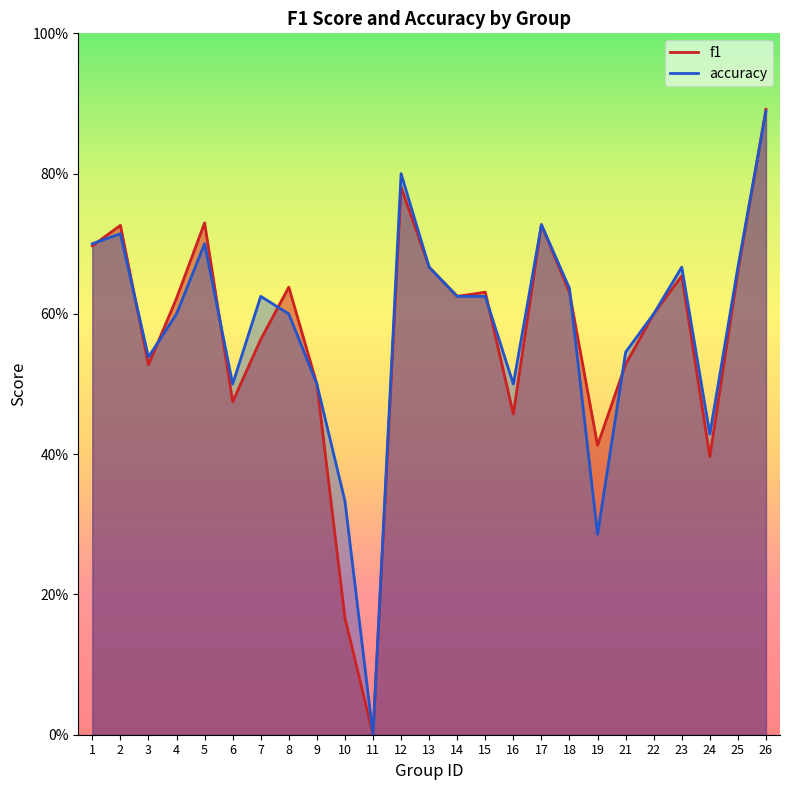

Count the f1 values in the range 0 to 1.

25